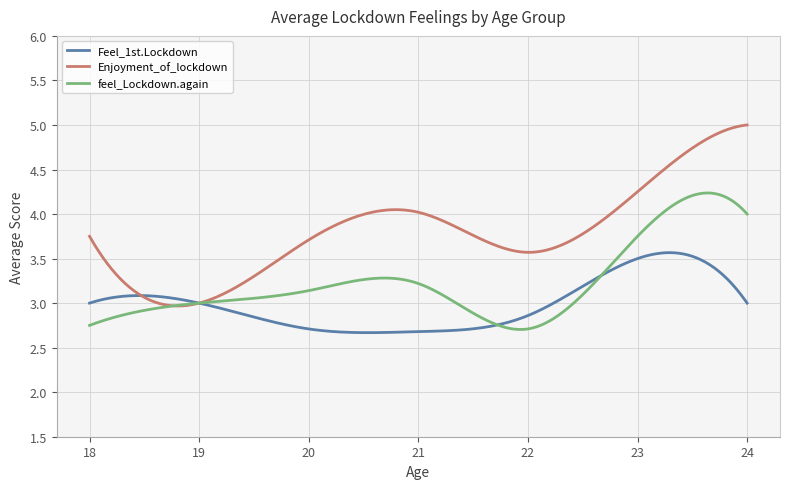

Rank the series by their average value, from highest to lowest.

Enjoyment_of_lockdown, feel_Lockdown.again, Feel_1st.Lockdown